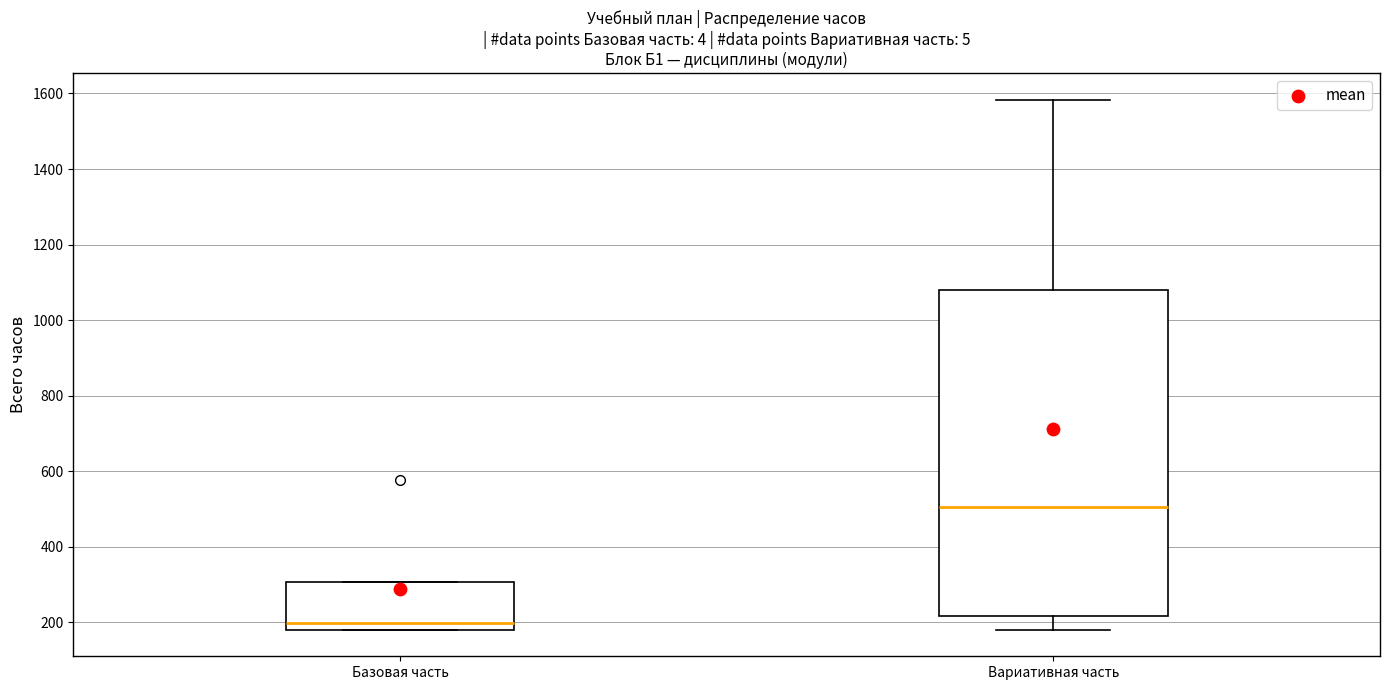

Which box is the tallest, from its lower edge to its upper edge?

Вариативная часть